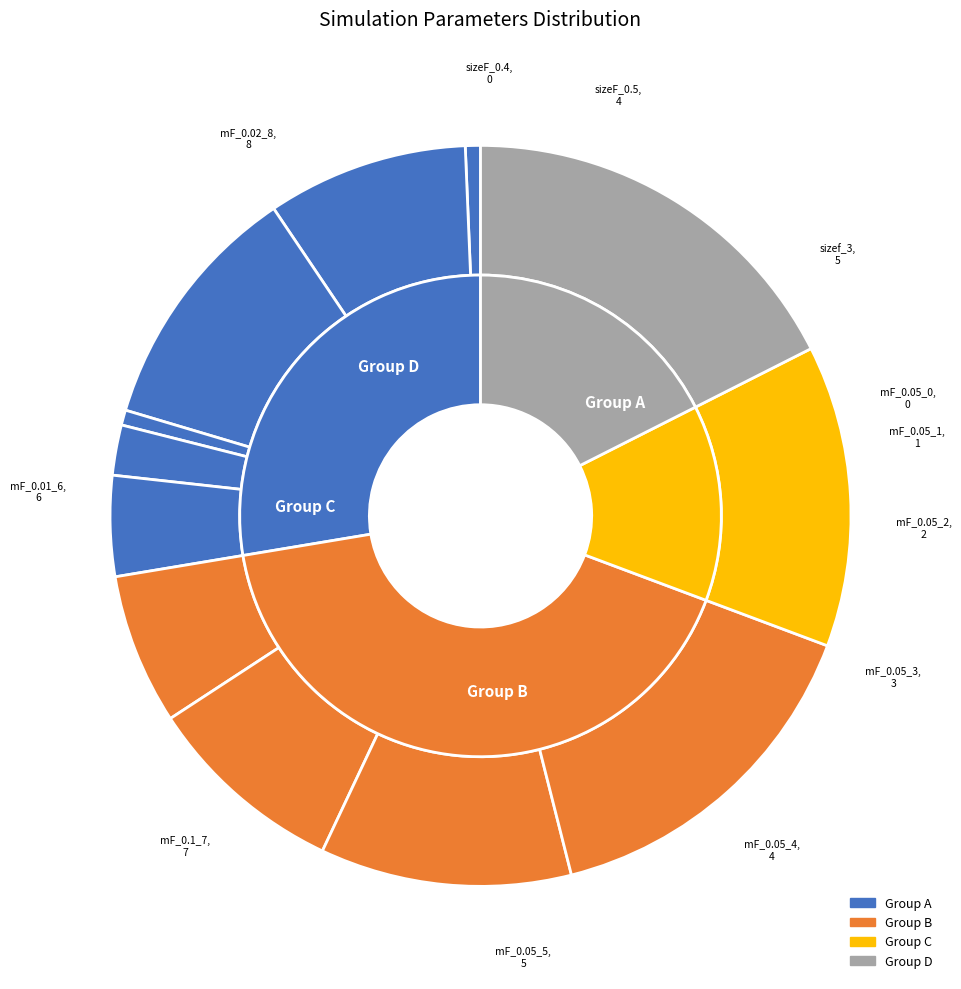

How many slices are in this pie chart?

12